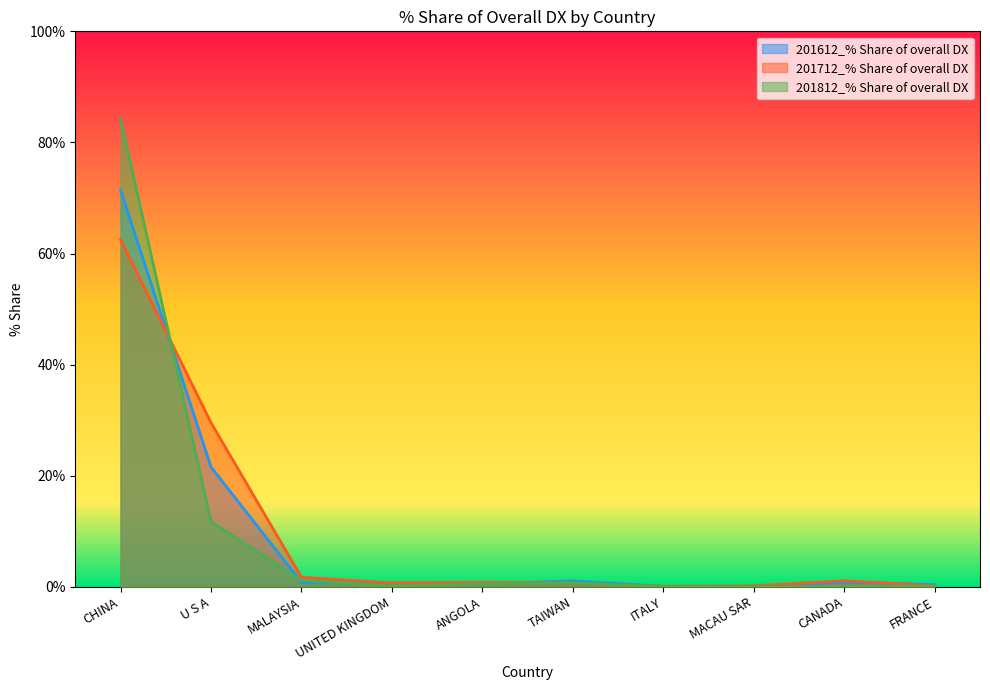

At how many categories does at least one series exceed 42?

1